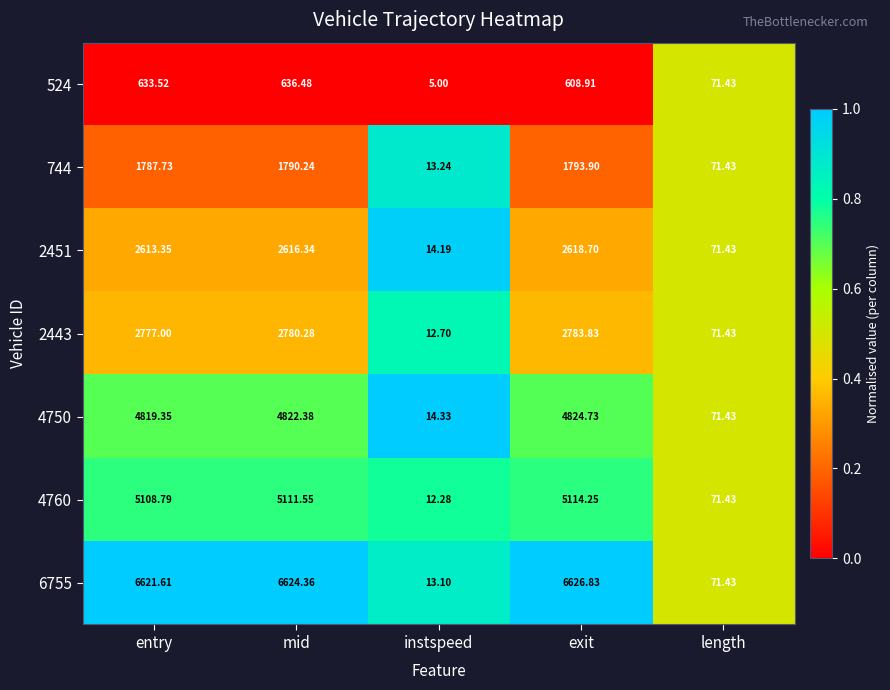

What is the difference between the highest and lowest values at mid?

5987.9